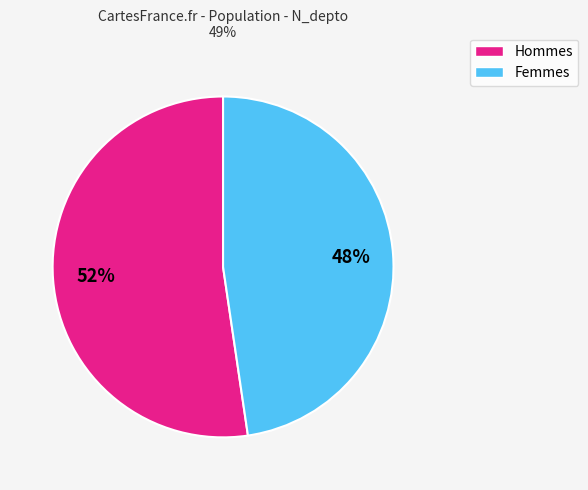

To the nearest percent, what is the average slice percentage?

50%